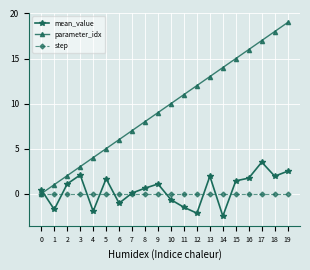

Is the value of step at 11 greater than the value of parameter_idx at 19?

No